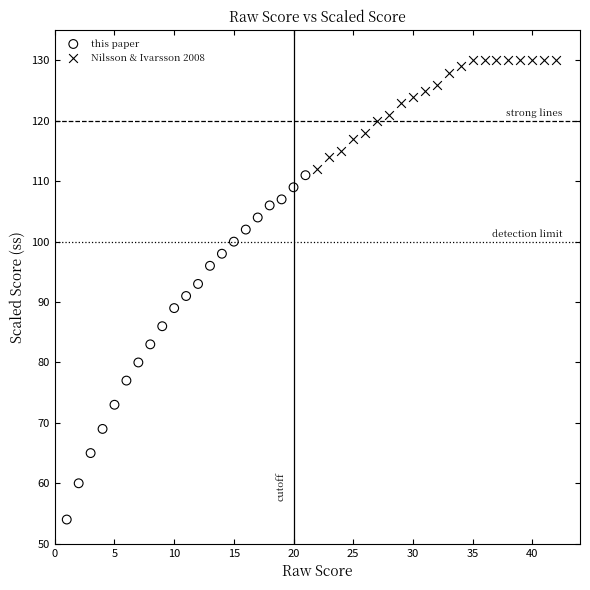

Which series contains the highest Y value?

Nilsson & Ivarsson 2008